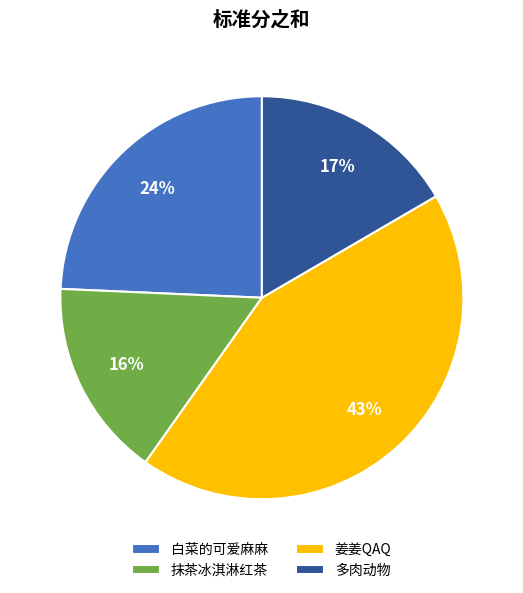

To the nearest percent, what is the difference between the 抹茶冰淇淋红茶 and 姜姜QAQ slice percentages?

27%